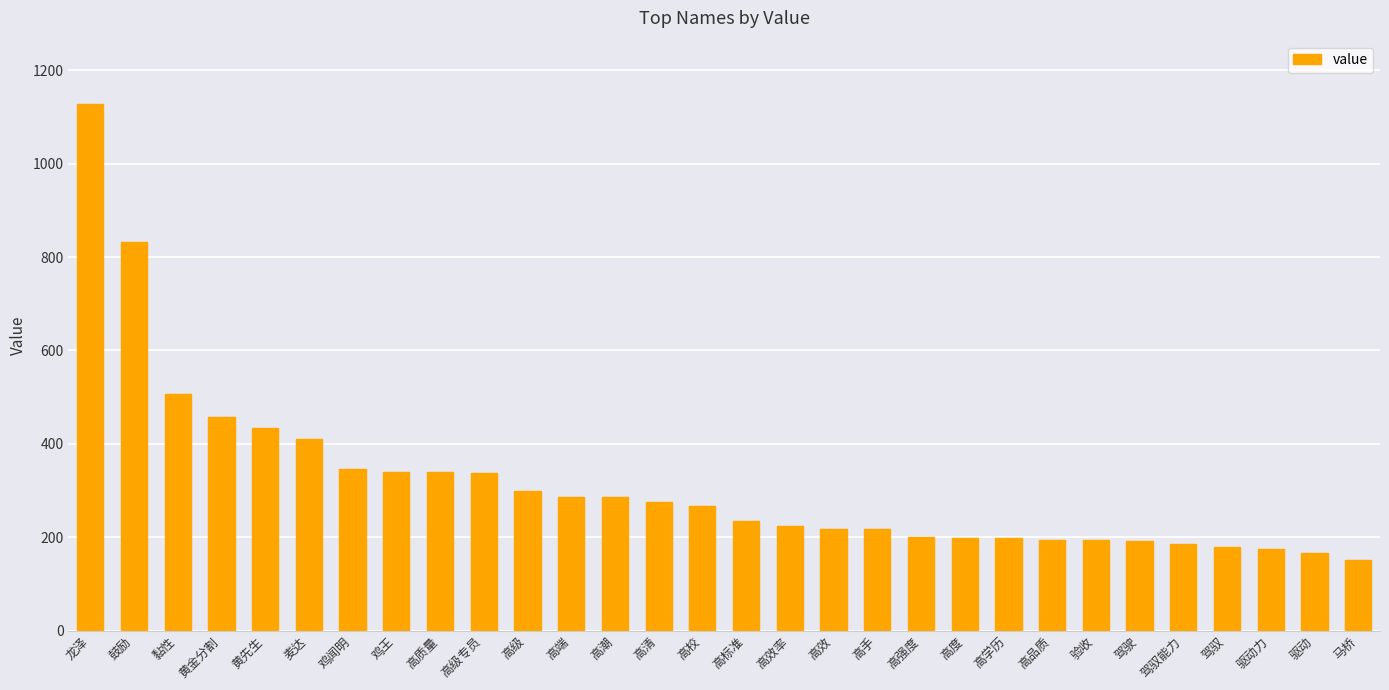

Which has a higher value, 驾驶 or 驾驭?

驾驶